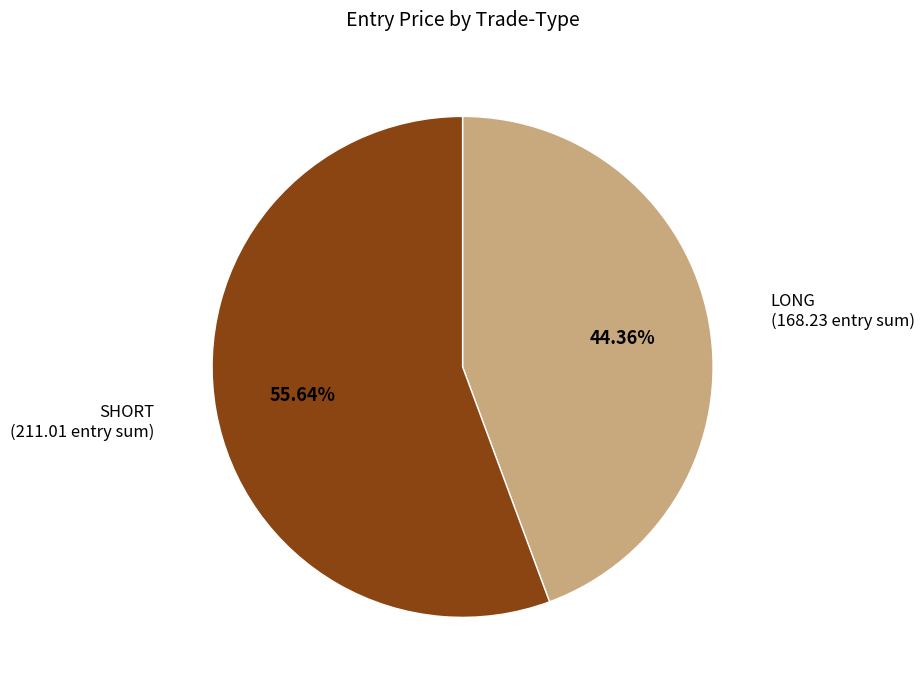

To the nearest percent, what is the average slice percentage?

50%